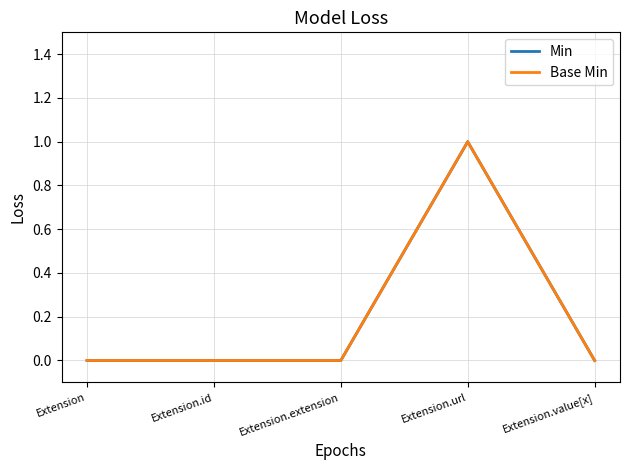

What is the maximum value for Min?

1